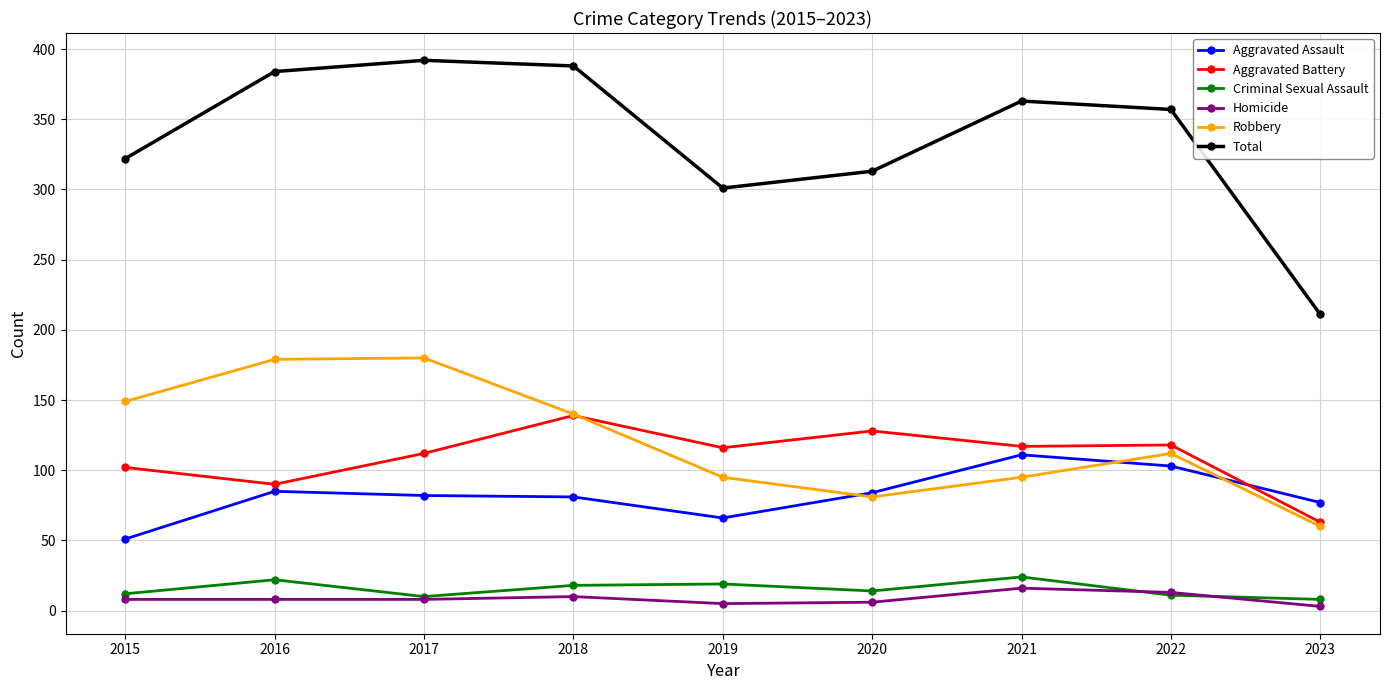

Does the chart have visible grid lines?

Yes